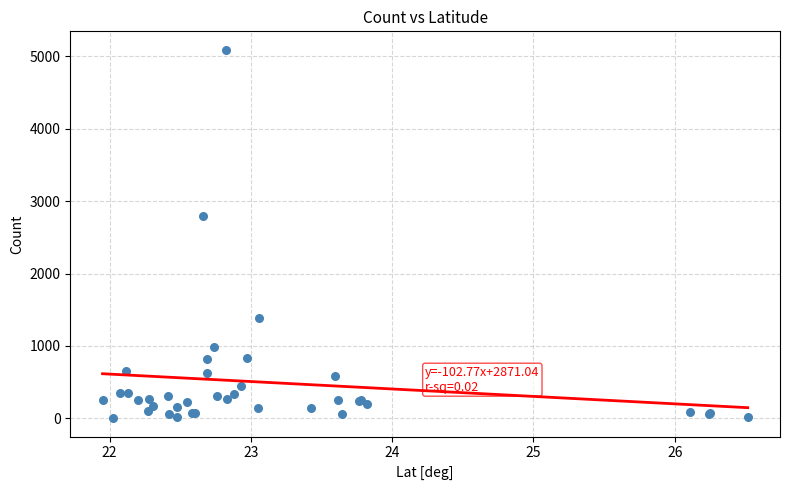

What Y value in the scatter plot is closest to 2547?

2801